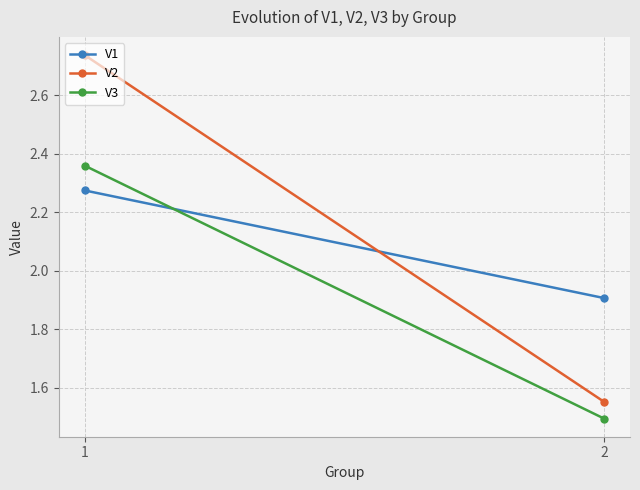

How many lines are shown in the chart?

3